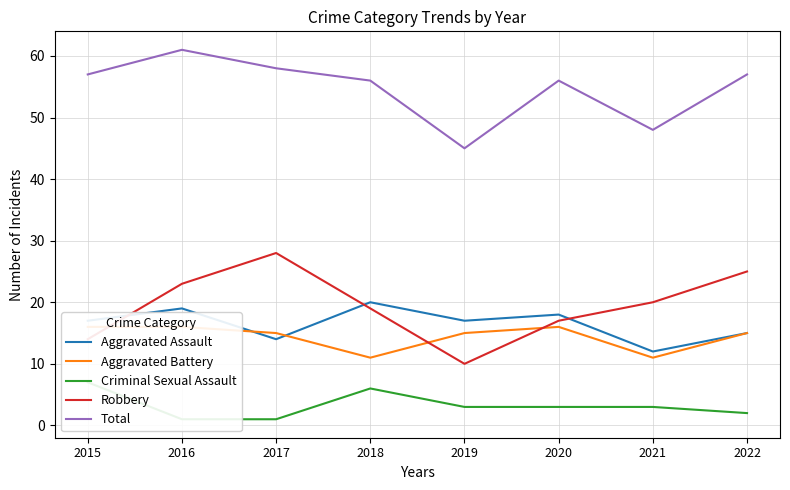

What is the difference between the maximum and minimum values in the Total series?

16